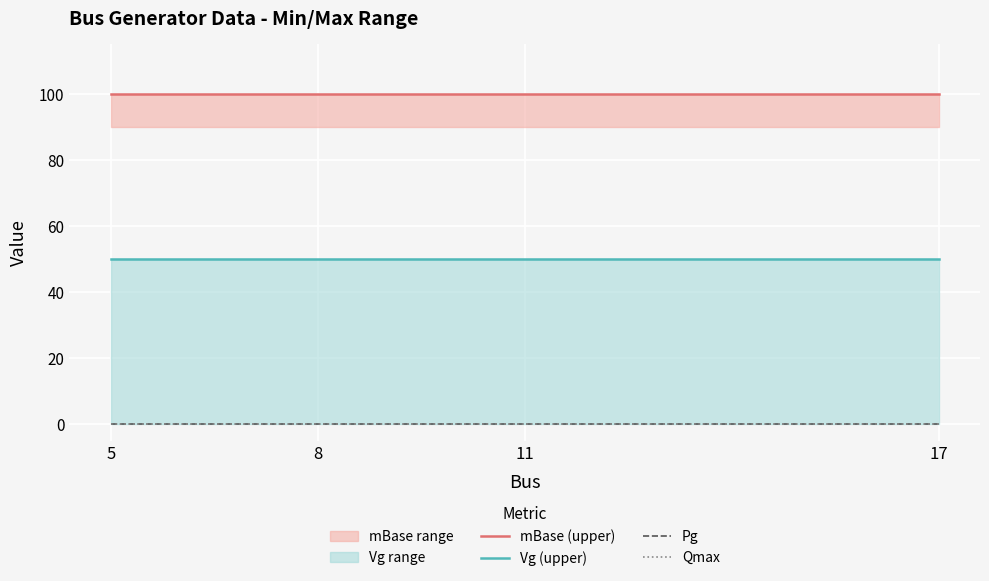

Between 17 and 5, which is larger?

17